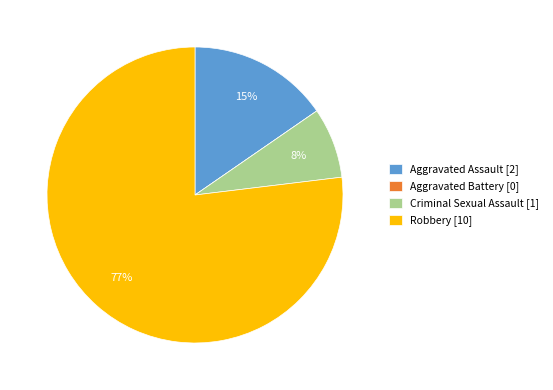

To the nearest percent, what is the combined percentage of Aggravated Assault [2] and Robbery [10]?

92%